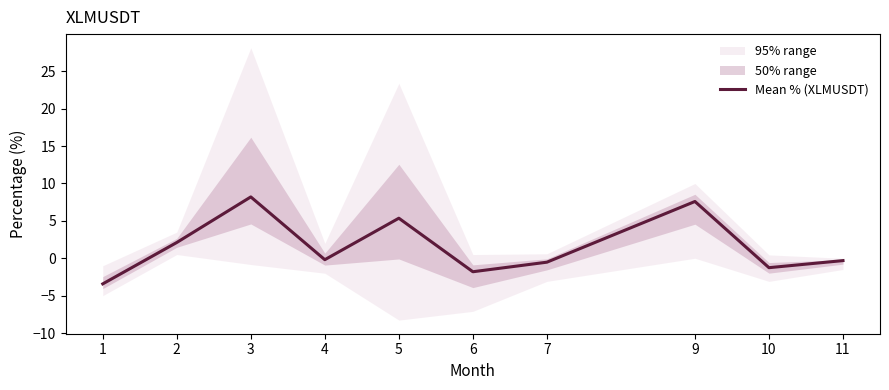

What is the minimum value shown in the chart?

-3.4